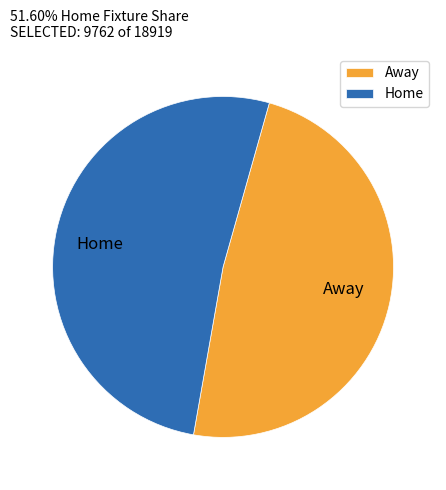

The Home slice represents 45% of the pie. True or false?

False